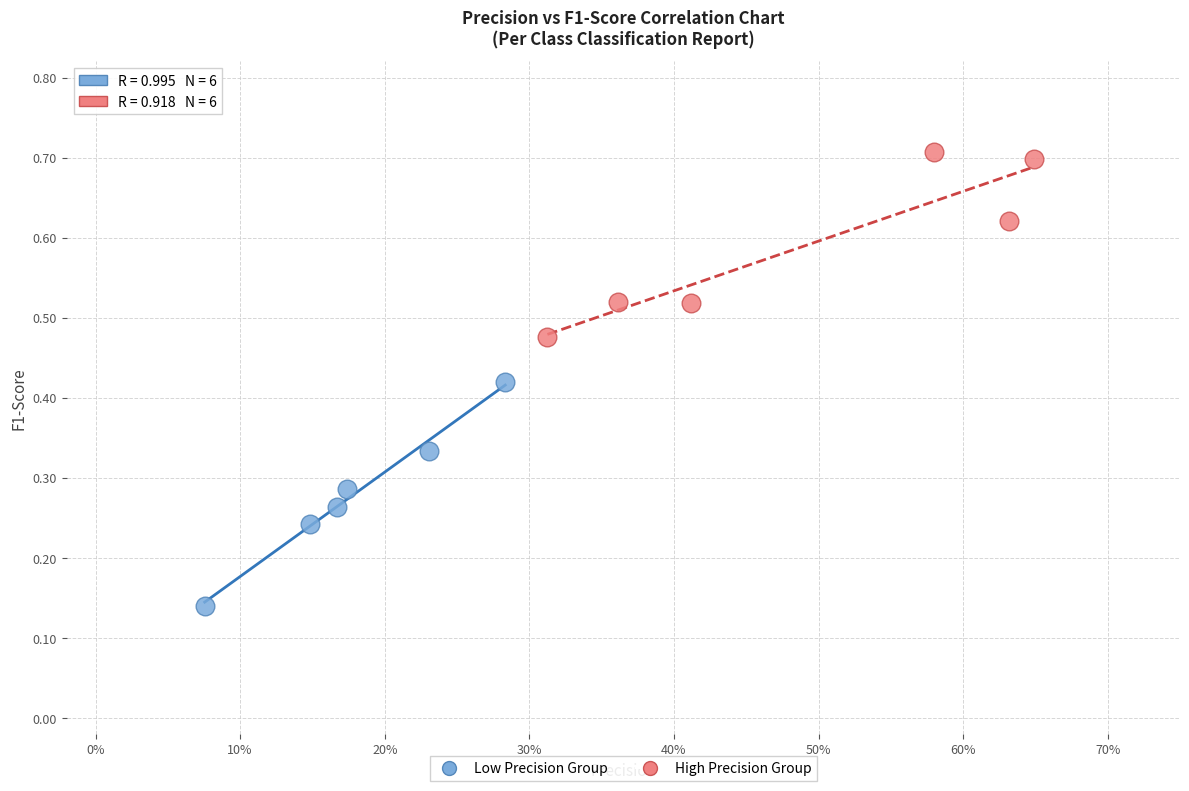

Which series contains the highest Y value?

High Precision Group